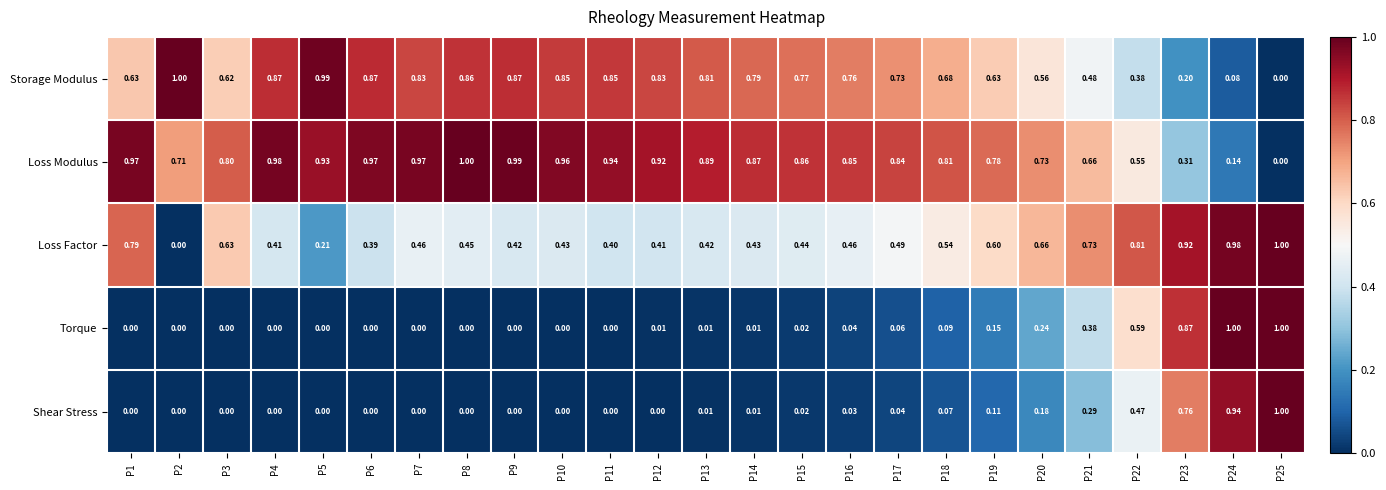

How many values in Shear Stress are above zero?

13